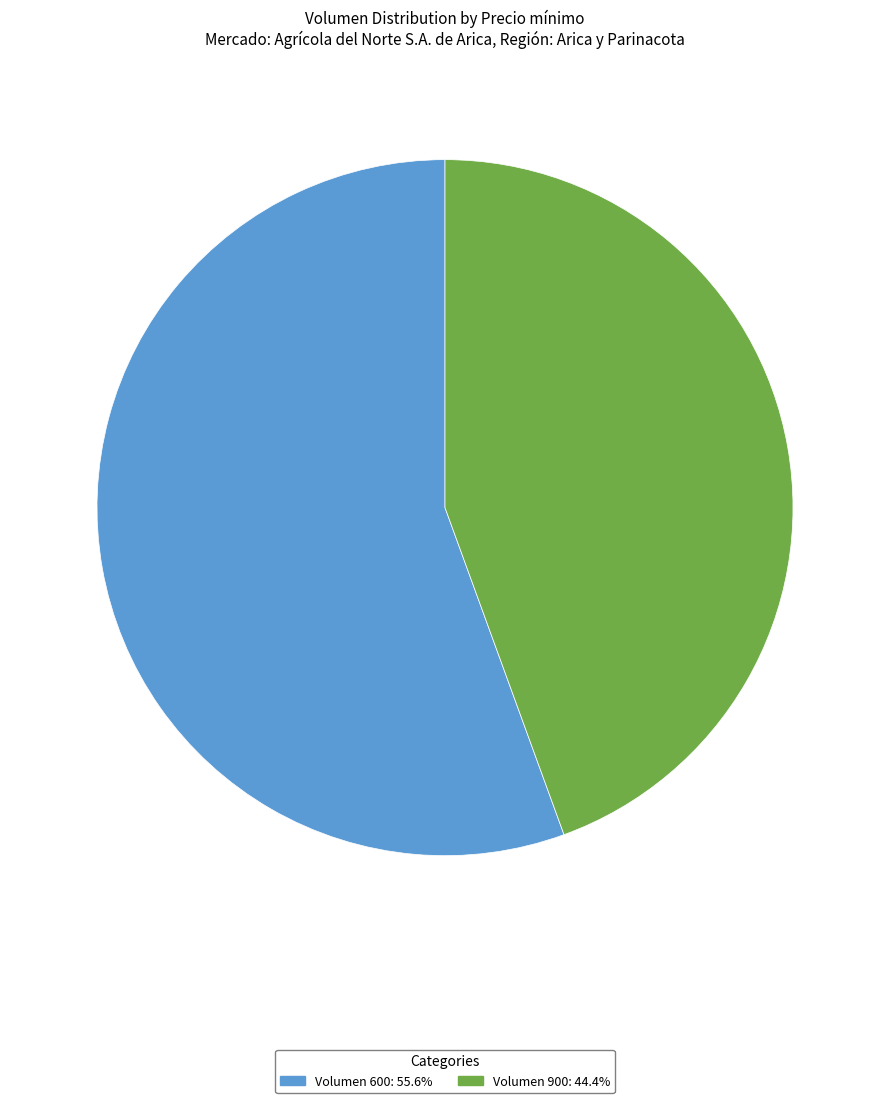

Does any single category account for the majority?

Yes